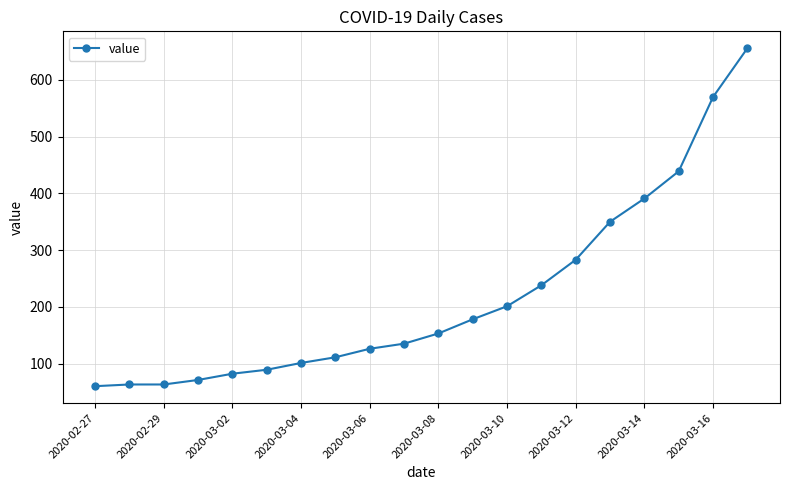

How many lines are shown in the chart?

1